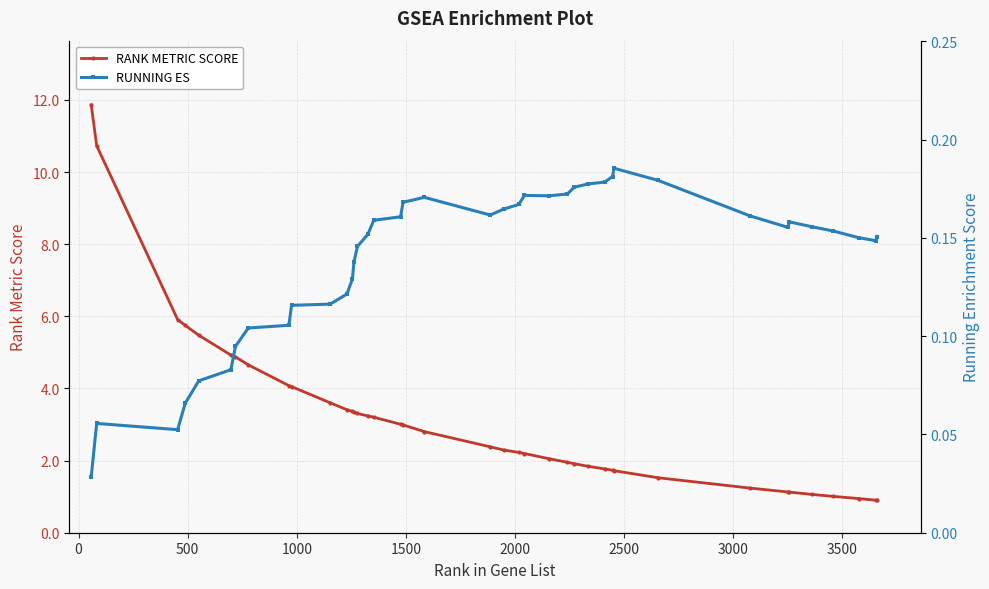

At how many categories does at least one series exceed 10?

2